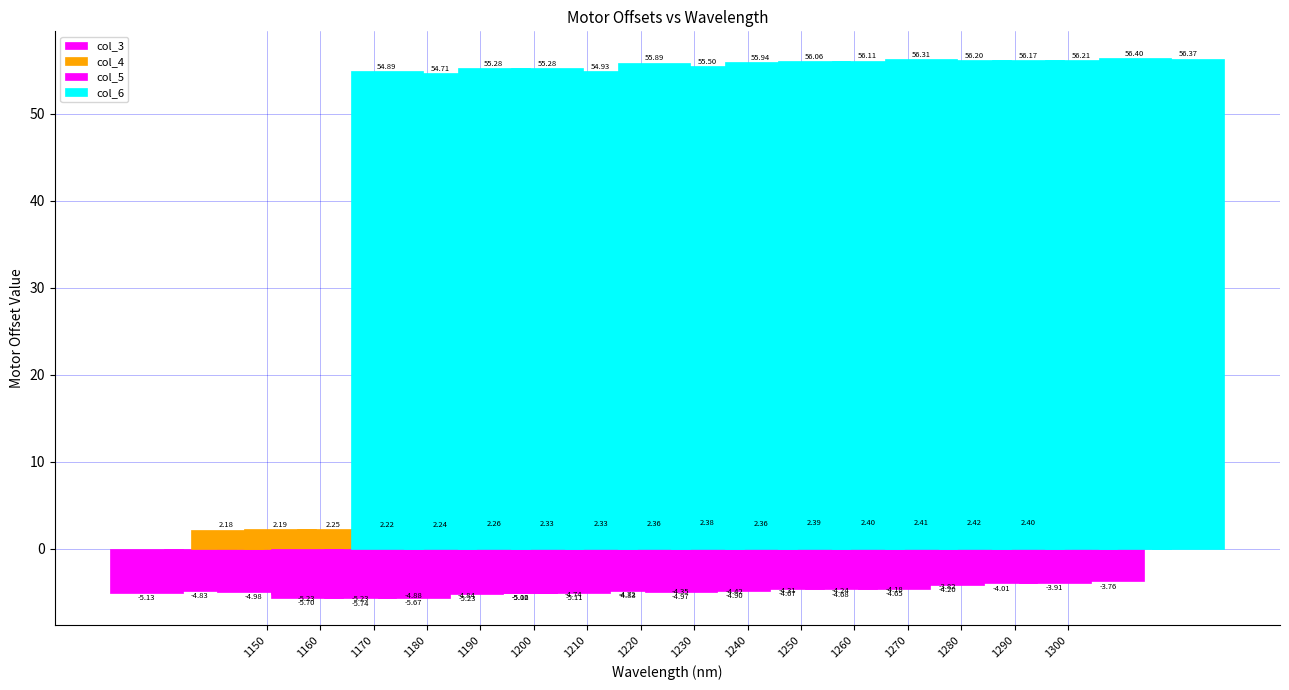

At which category does the chart reach its minimum across all series?

1160